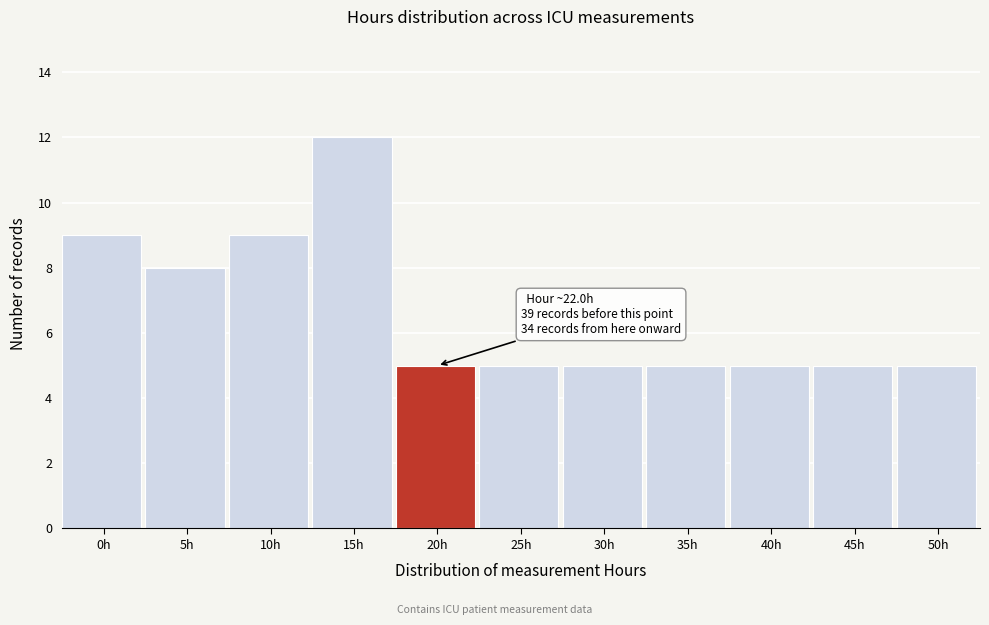

Reading right to left, extract all data points from this chart.

50h=5	45h=5	40h=5	35h=5	30h=5	25h=5	20h=5	15h=12	10h=9	5h=8	0h=9